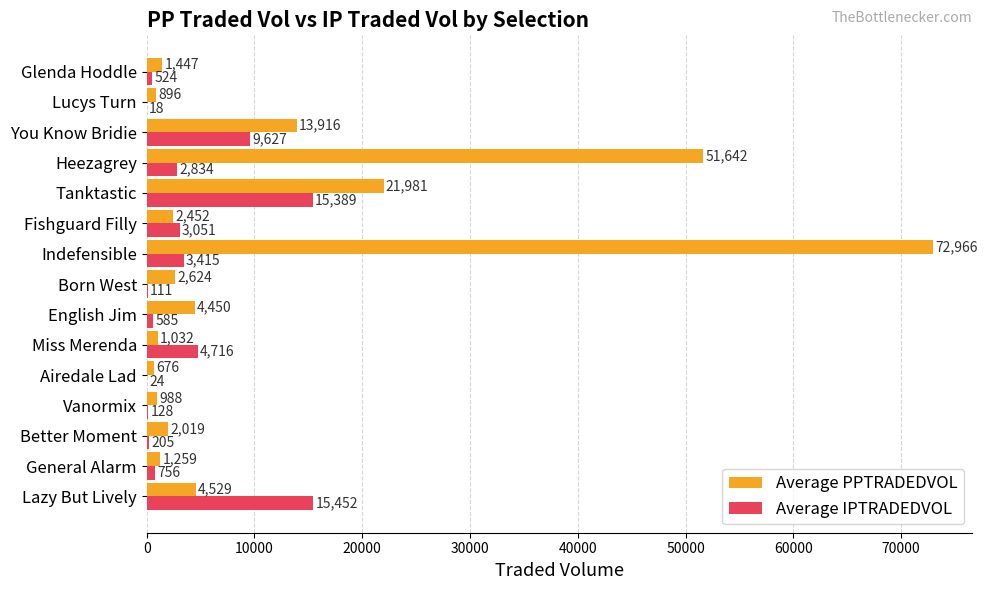

Which series has the largest range (max minus min)?

Average PPTRADEDVOL